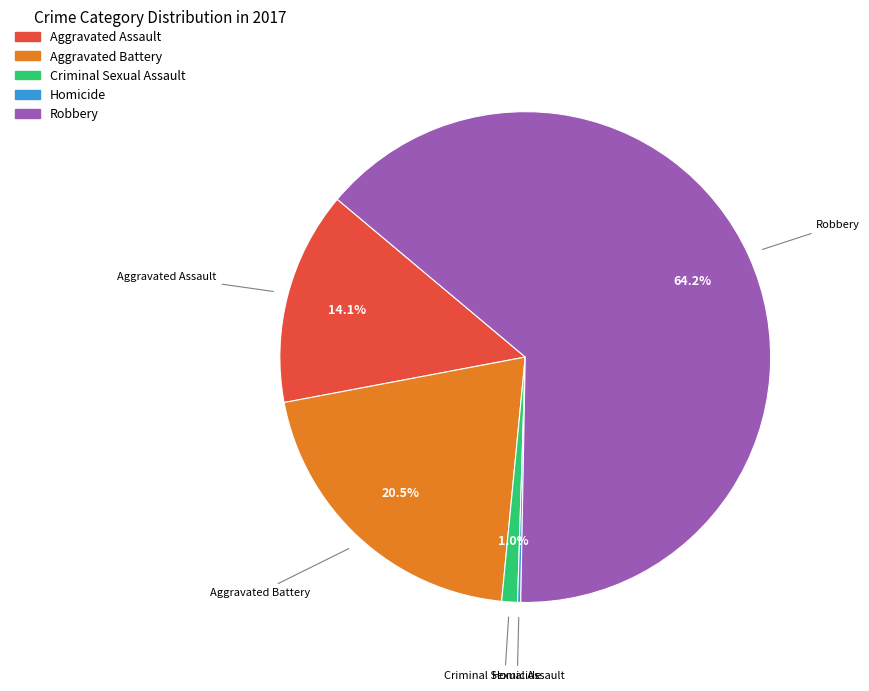

Is it true that Aggravated Assault is 14% of the pie?

True